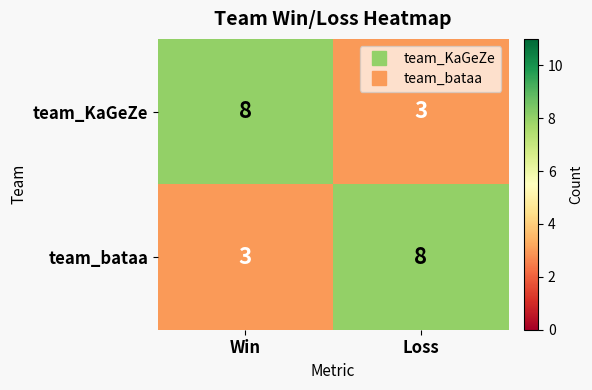

Reading right to left, transcribe all the data shown in this chart.

team_KaGeZe: Loss=3	Win=8
team_bataa: Loss=8	Win=3